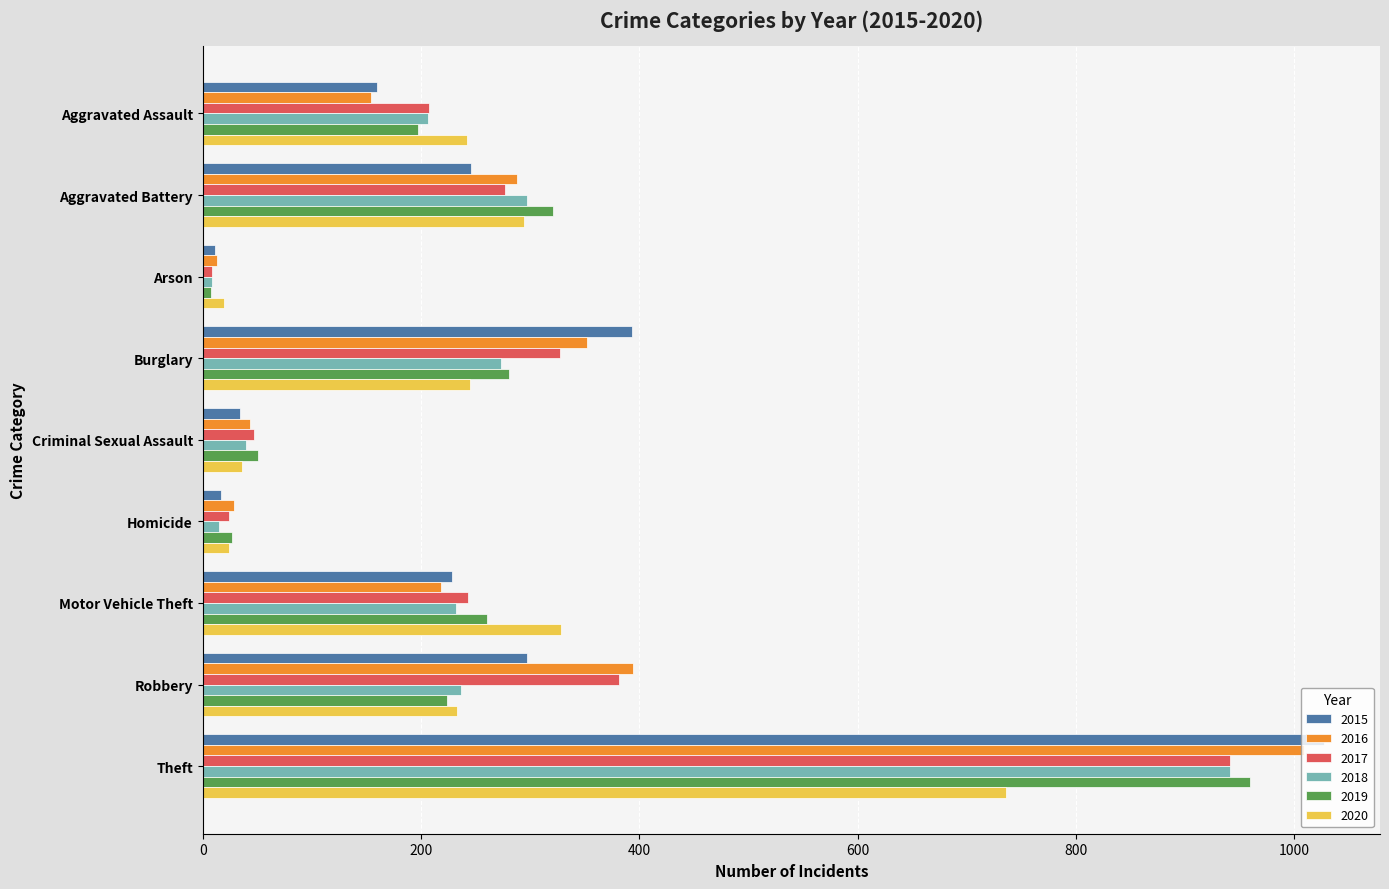

At which category is the sum across all series the highest?

Theft